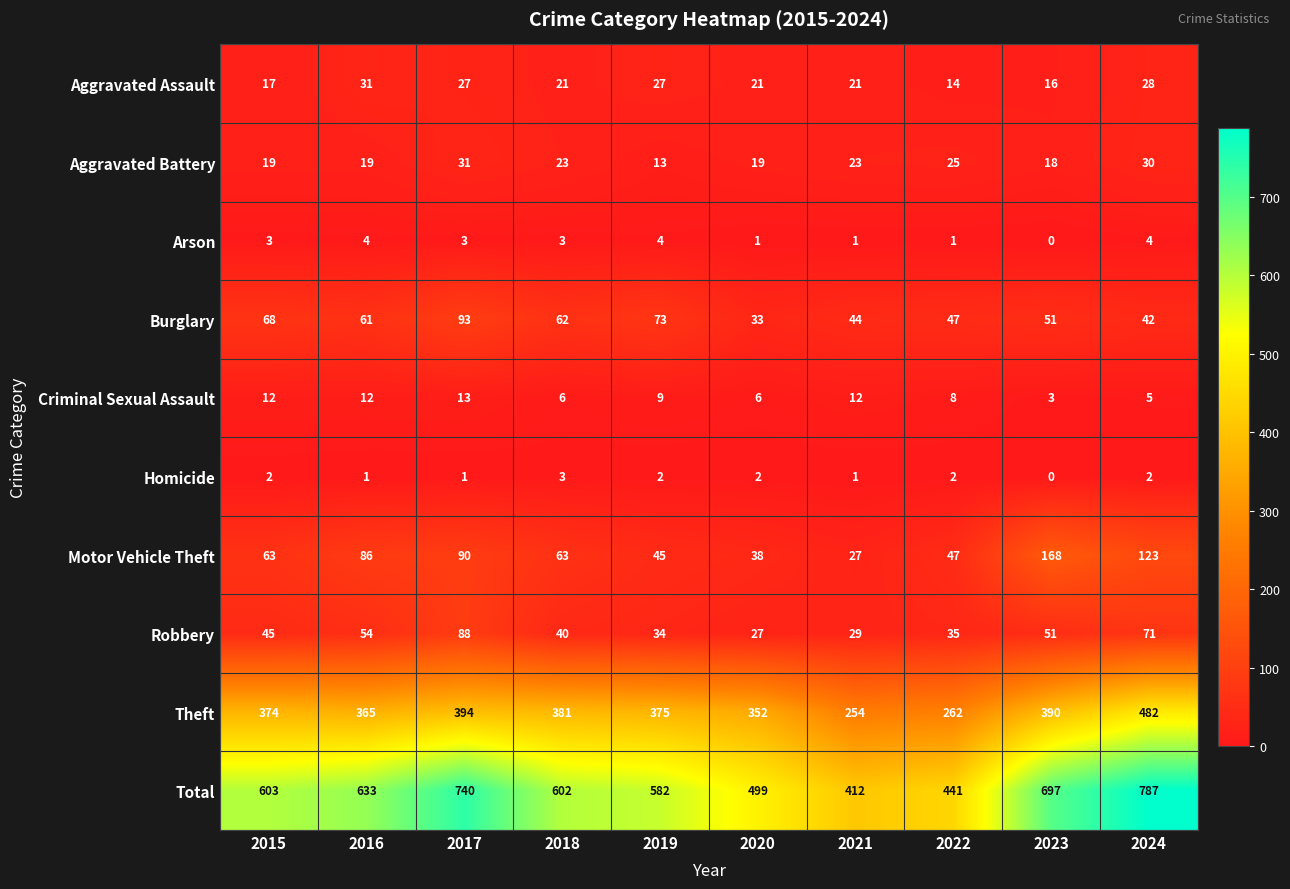

What is the highest value of the Criminal Sexual Assault series?

13